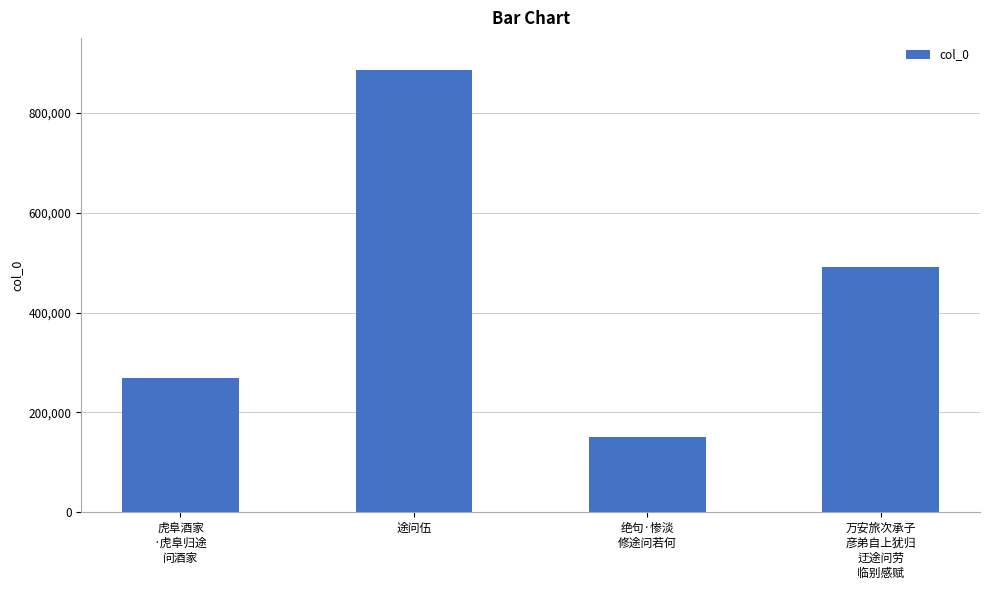

Where does the data first go above 491523?

途问伍